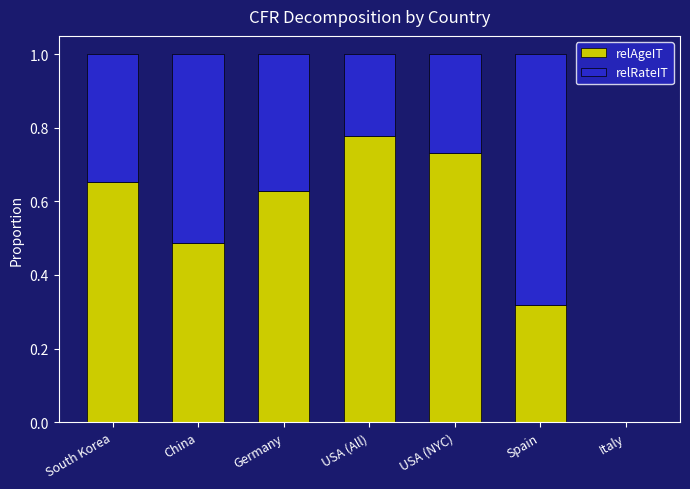

Is it true that relAgeIT equals 0.5 at Spain?

False